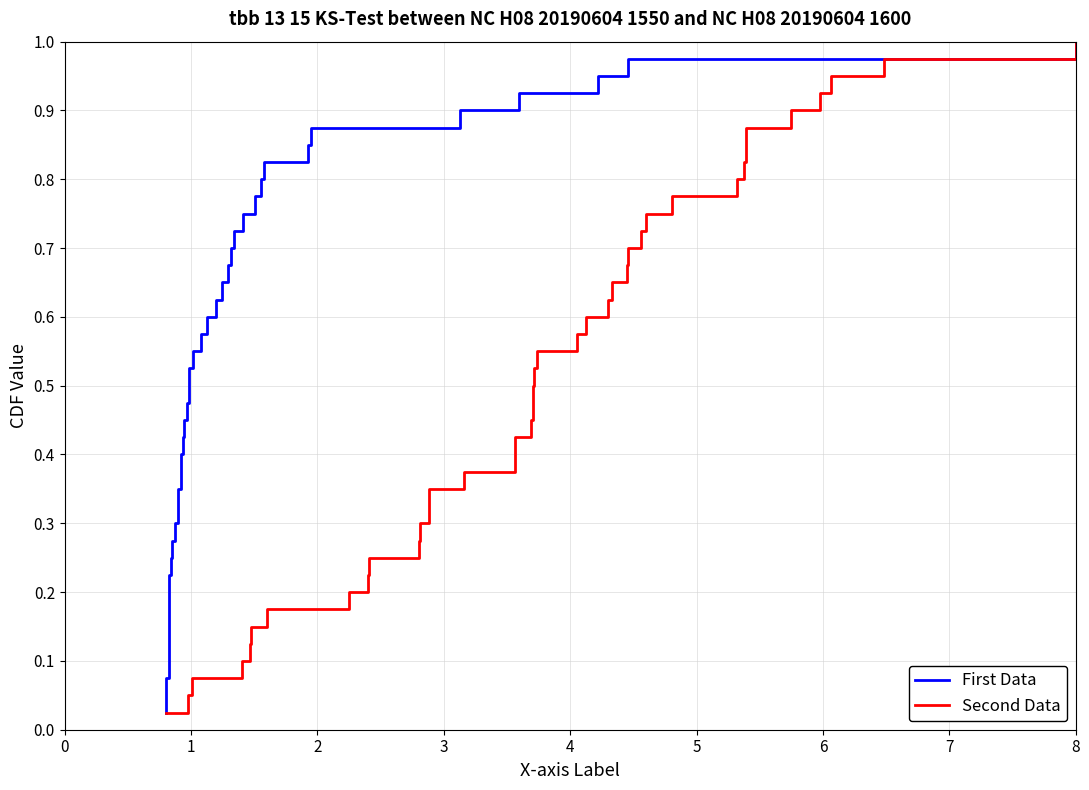

Reading right to left, transcribe all the data shown in this chart.

First Data: 1.0	1.0	0.9	0.9	0.9	0.9	0.8	0.8	0.8	0.8	0.8	0.7	0.7	0.7	0.7	0.6	0.6	0.6	0.6	0.5	0.5	0.5	0.5	0.4	0.4	0.4	0.3	0.3	0.3	0.3	0.2	0.2	0.2	0.2	0.1	0.1	0.1	0.1	0.1	0.0
Second Data: 1.0	1.0	0.9	0.9	0.9	0.9	0.8	0.8	0.8	0.8	0.8	0.7	0.7	0.7	0.7	0.6	0.6	0.6	0.6	0.5	0.5	0.5	0.5	0.4	0.4	0.4	0.3	0.3	0.3	0.3	0.2	0.2	0.2	0.2	0.1	0.1	0.1	0.1	0.1	0.0